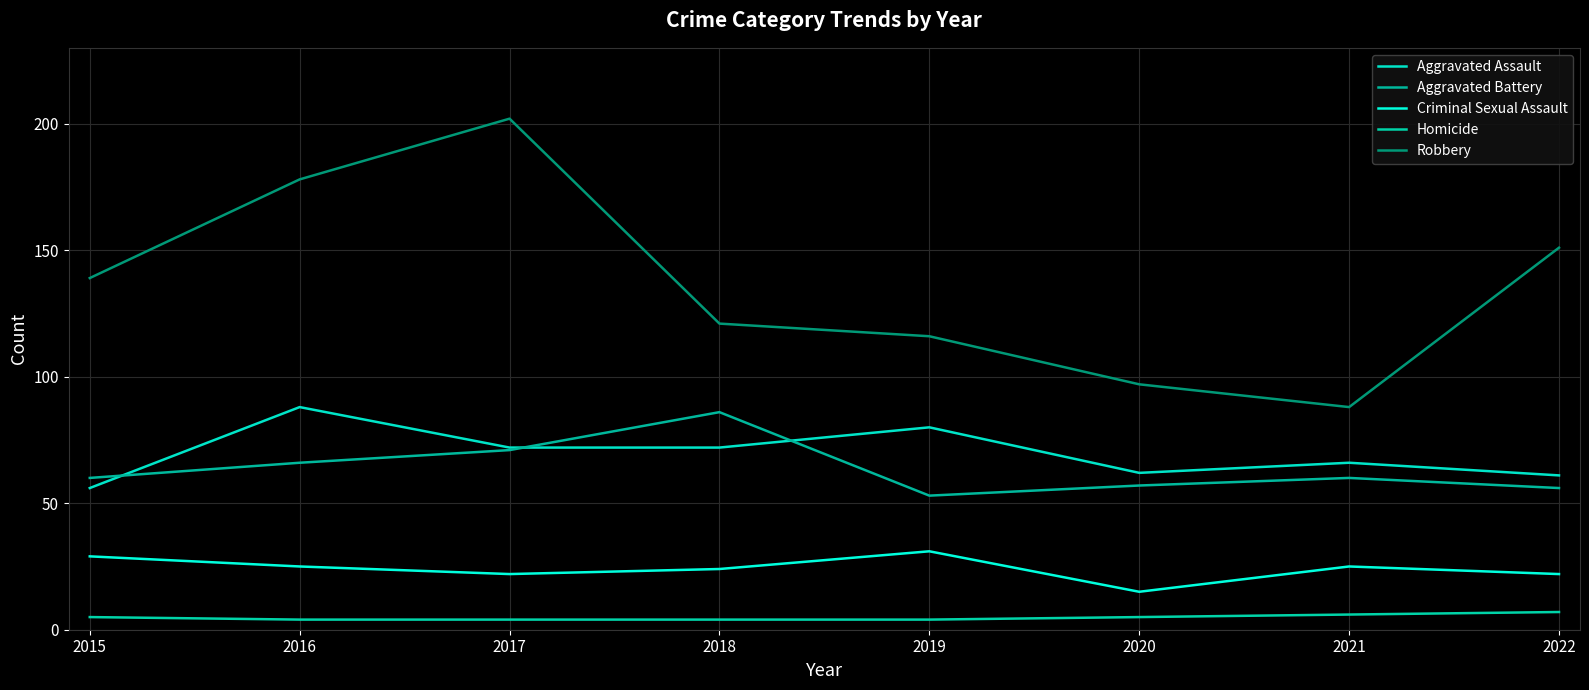

The Aggravated Battery series shows 100 at 2021. True or false?

False